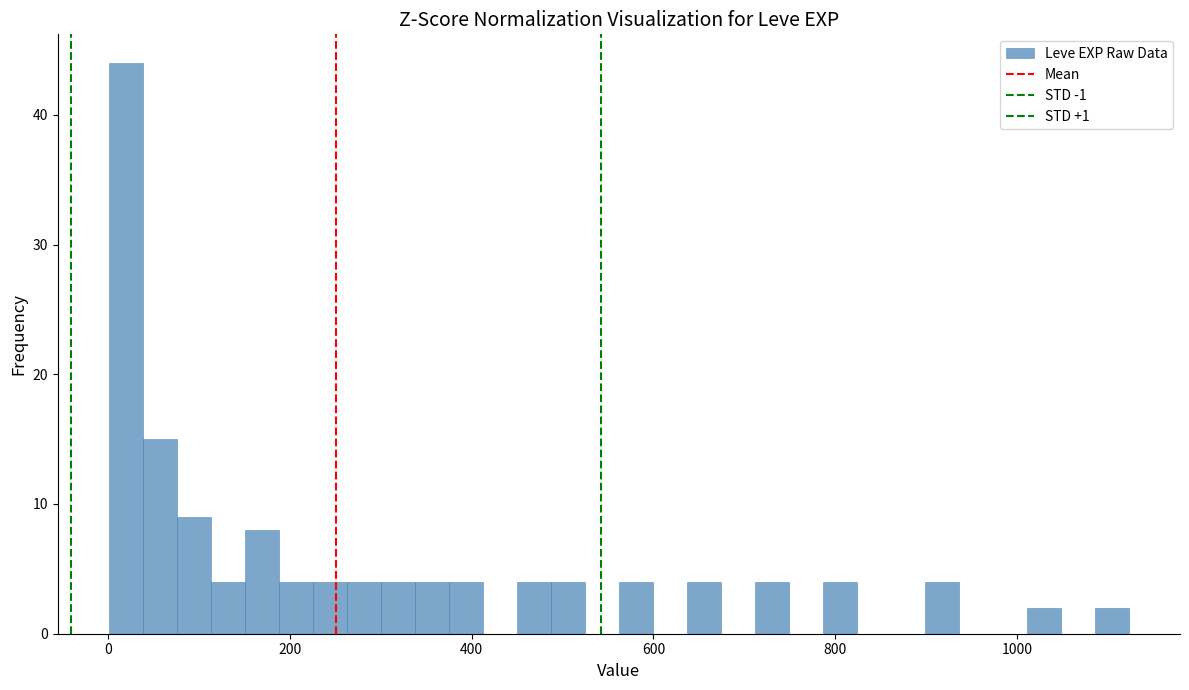

Around what value on the x-axis is the tallest bar? Give the approximate position of its centre, as read against the axis.

20